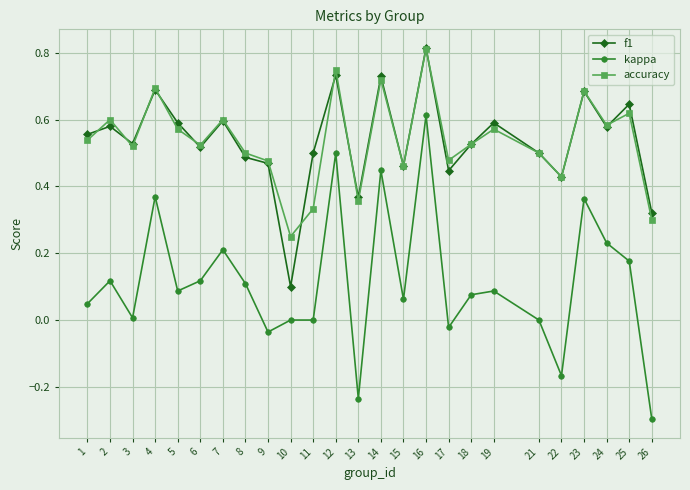

True or false: accuracy and kappa intersect in this chart.

False